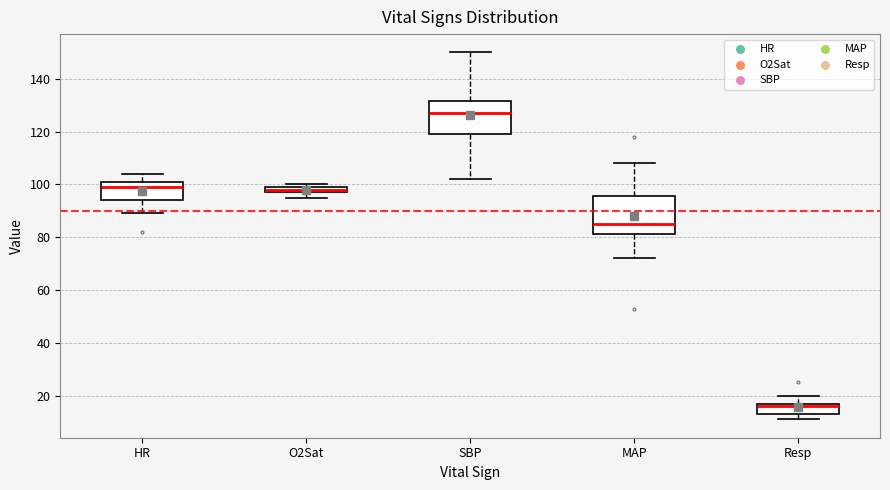

Where is the upper edge of the box for Resp on the y-axis? The values are not printed on the chart, so give them approximately, as read against the axis.

18